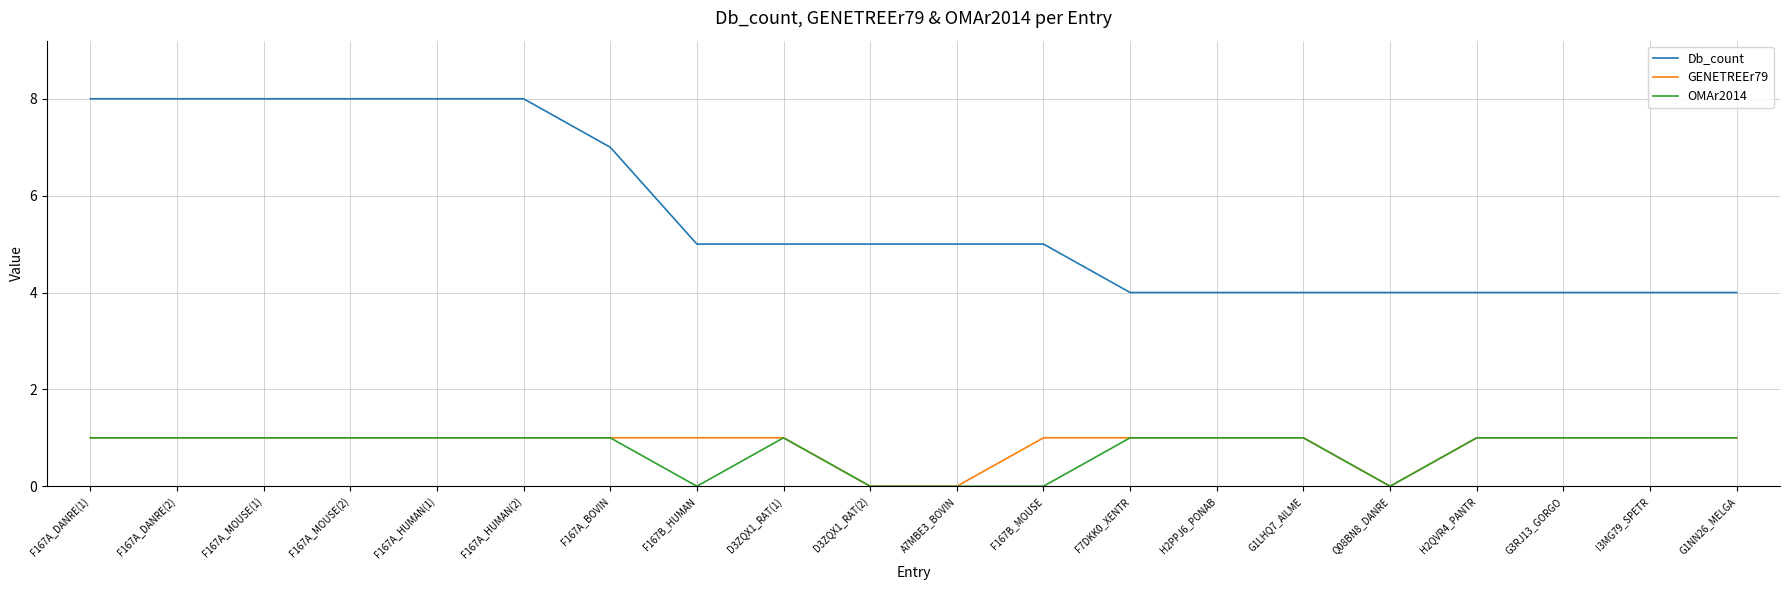

What position from the left is H2PPJ6_PONAB?

14